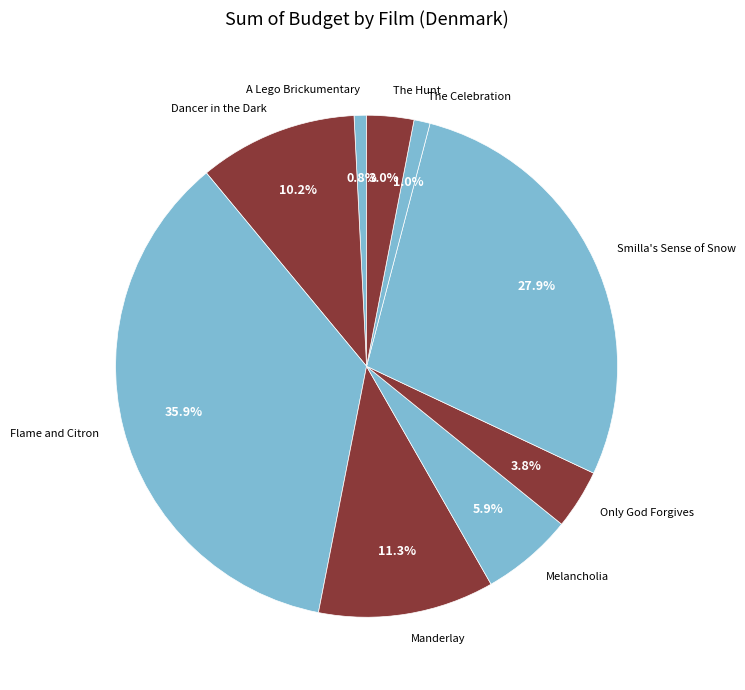

Is there any slice that represents more than half of the pie?

No